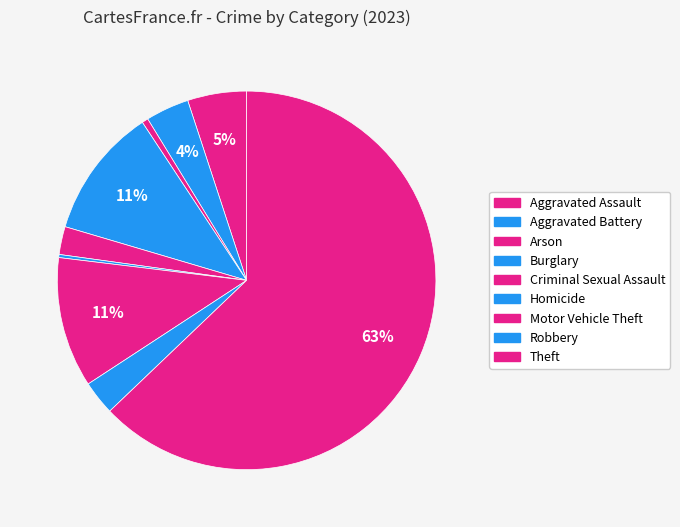

What percentage is the Aggravated Assault slice, to the nearest percent?

5%